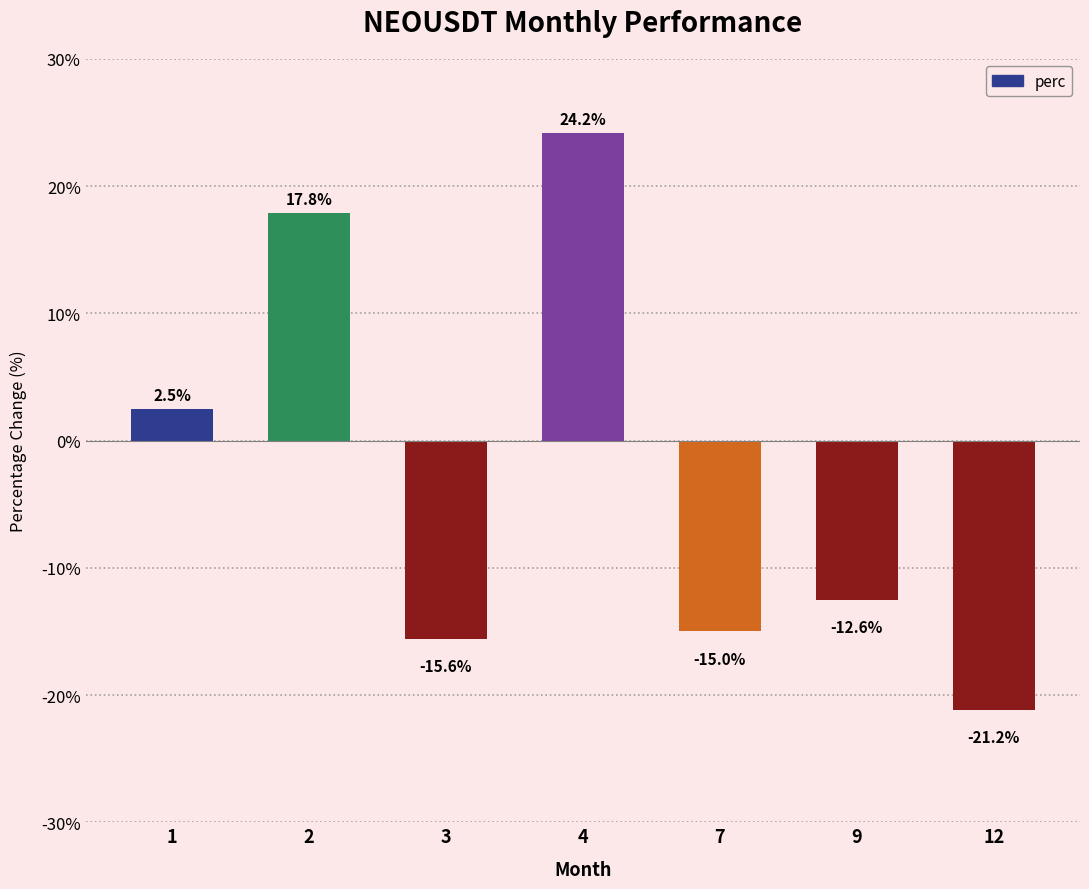

What is the difference between the values at 4 and 2?

6.3